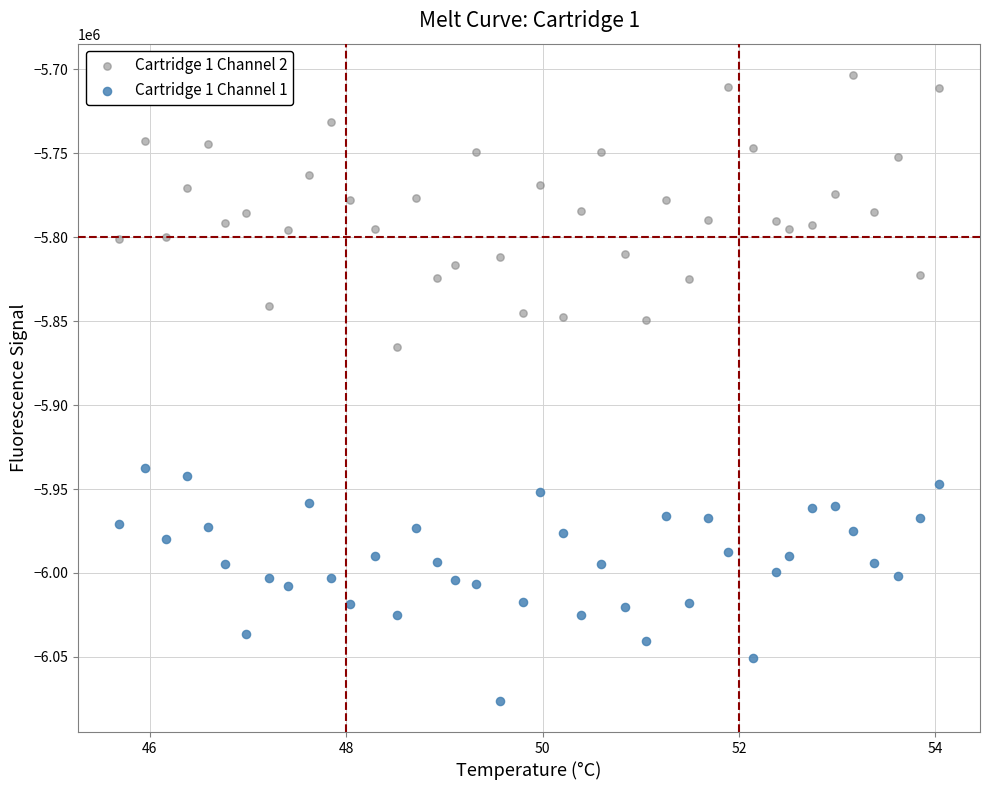

Across all series, what Y value is closest to -5889721?

-5865108